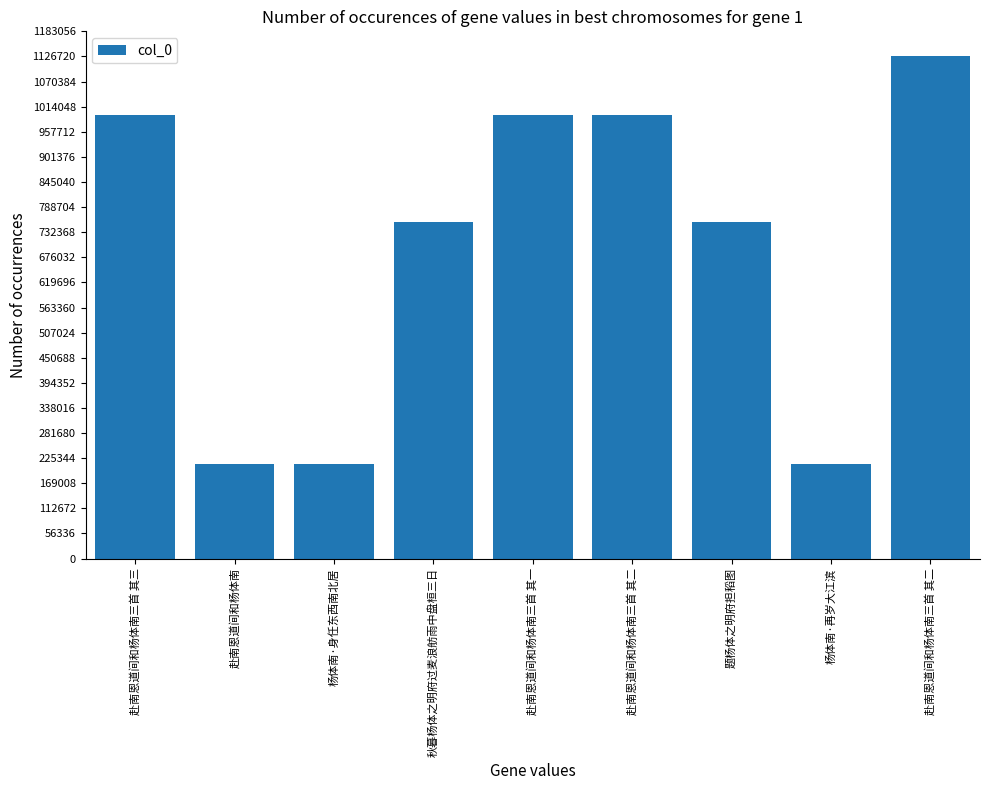

What value does the data have at 赴南恩道间和杨体南三首 其一, to the nearest 10?

994790